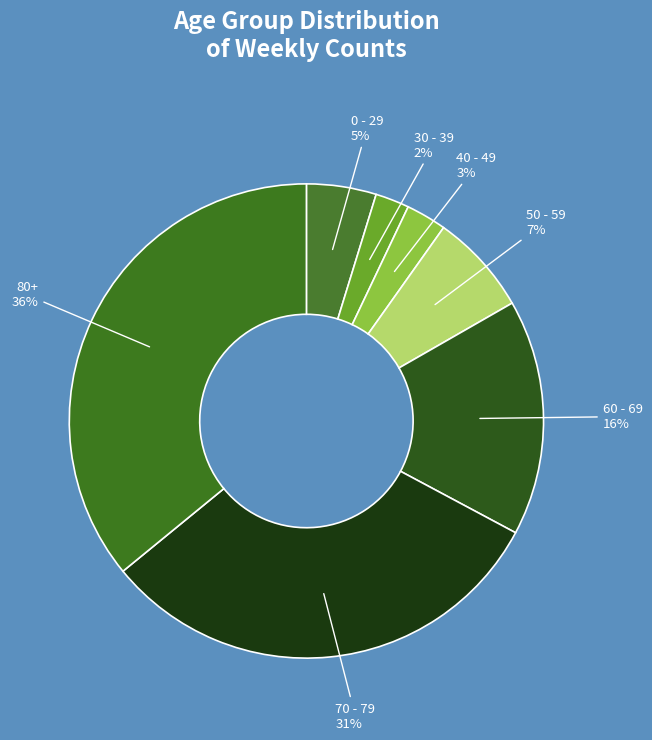

What percentage is the 80+ slice, to the nearest percent?

36%